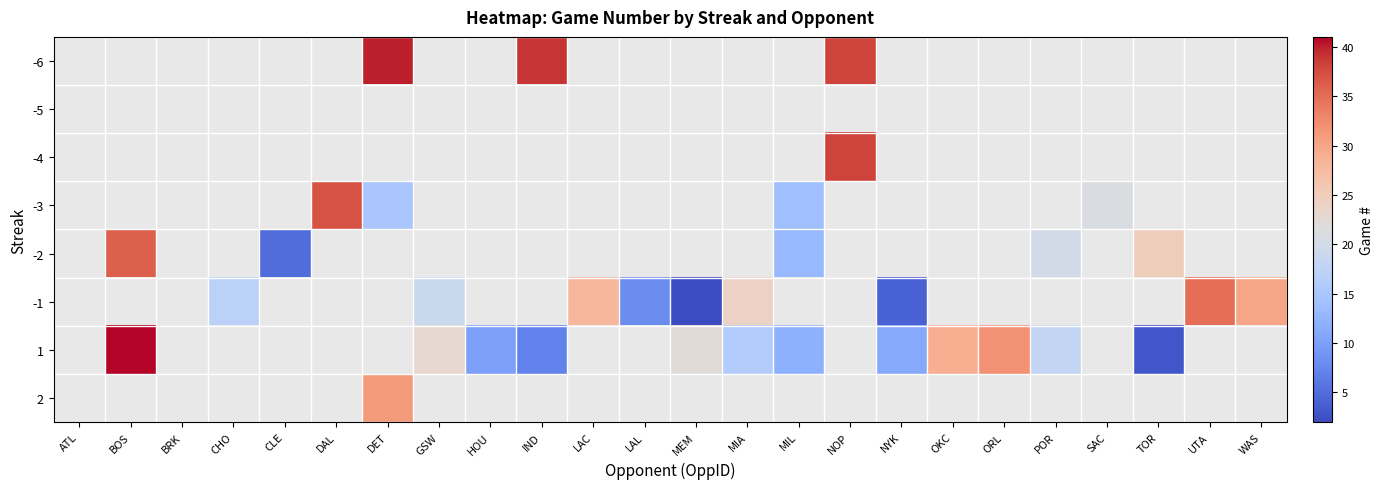

Which label corresponds to the largest value in the chart?

BOS